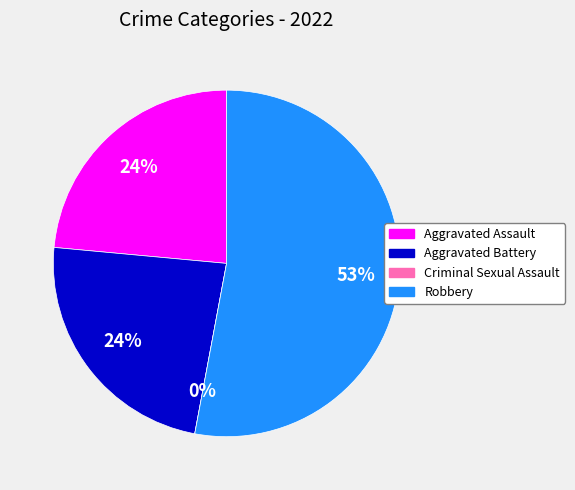

Which category has the smallest portion of the pie?

Criminal Sexual Assault